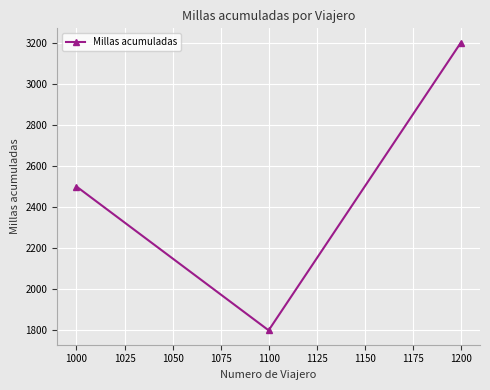

What value does the data have at 1100, to the nearest 50?

1800